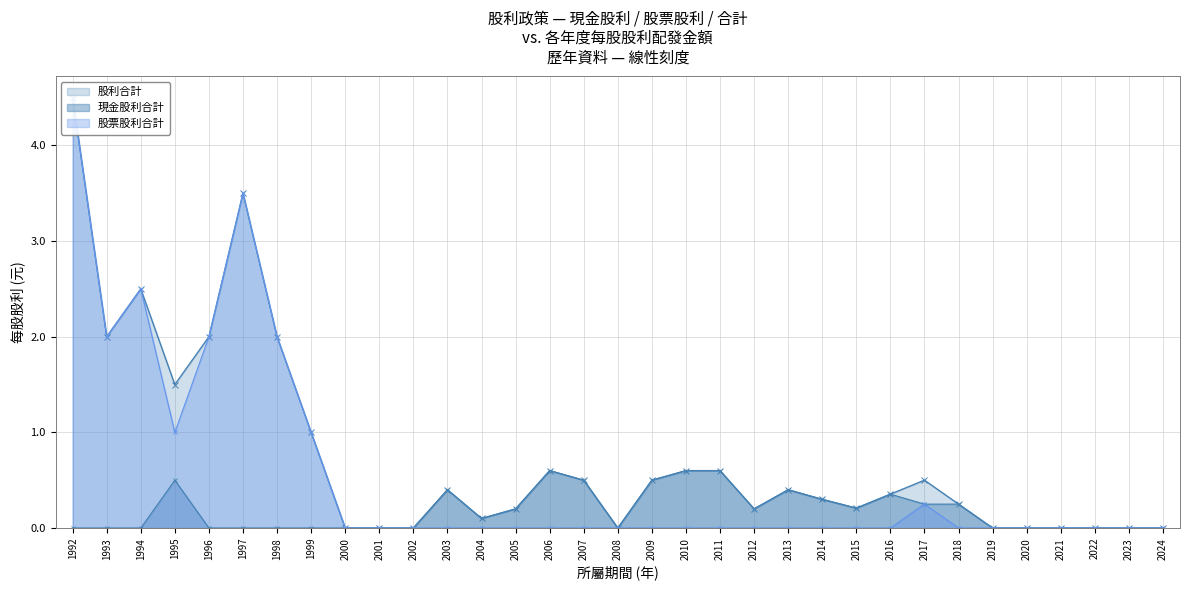

How many interior local valleys does the 股利合計 series have?

6